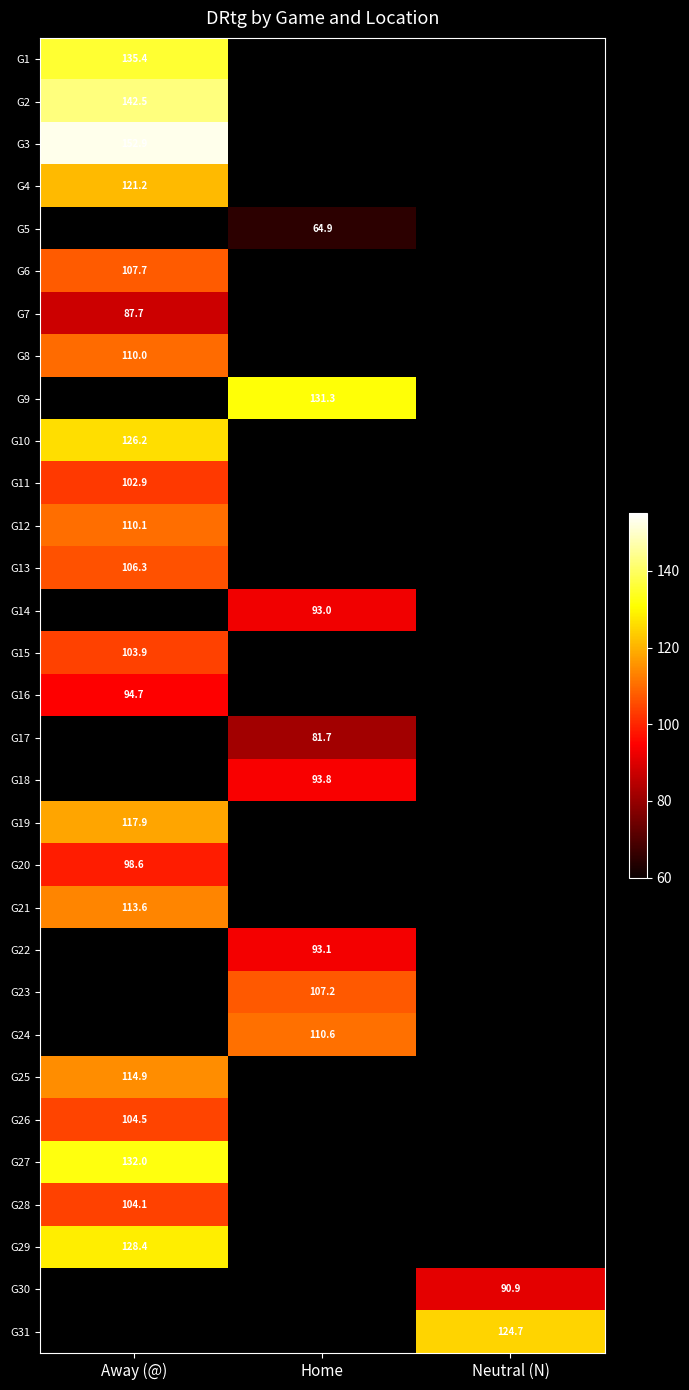

The value of G29 at Away (@) is 128.4. True or false?

True